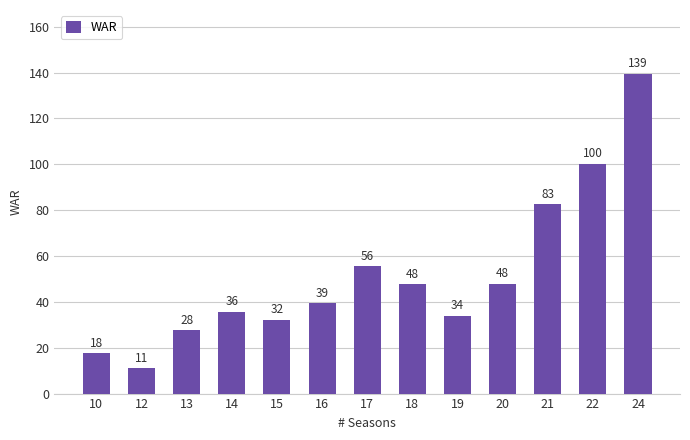

What is the minimum value shown in the chart?

11.1